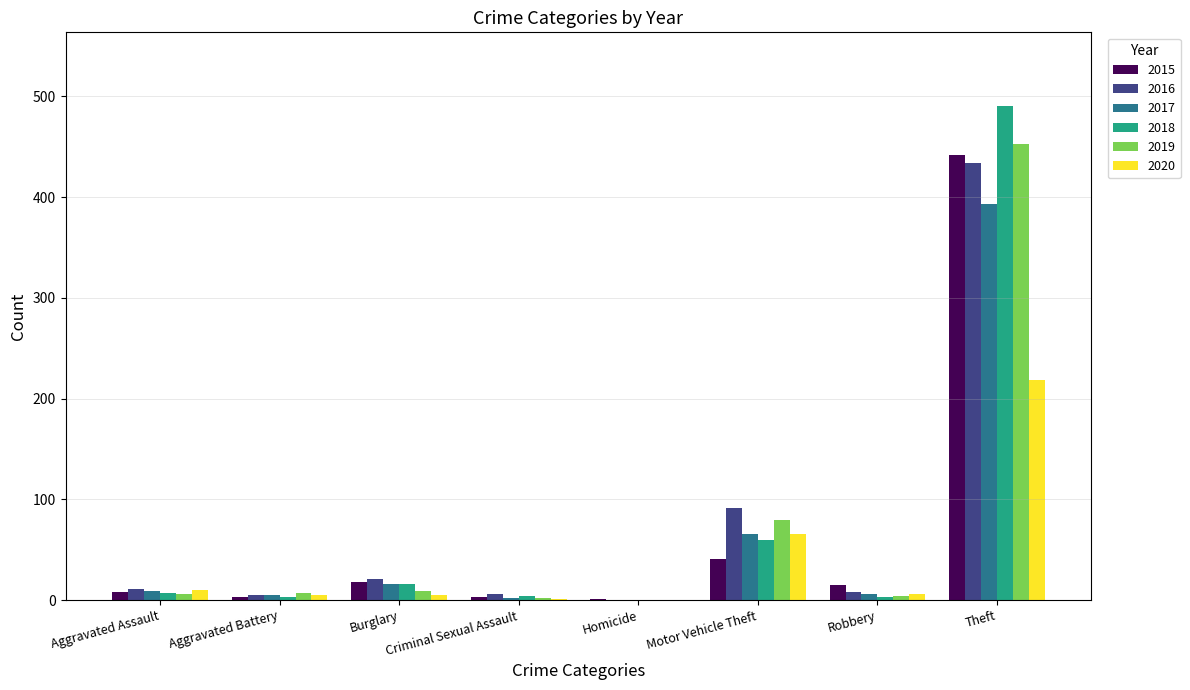

What are all the series names shown in the legend?

2015, 2016, 2017, 2018, 2019, 2020